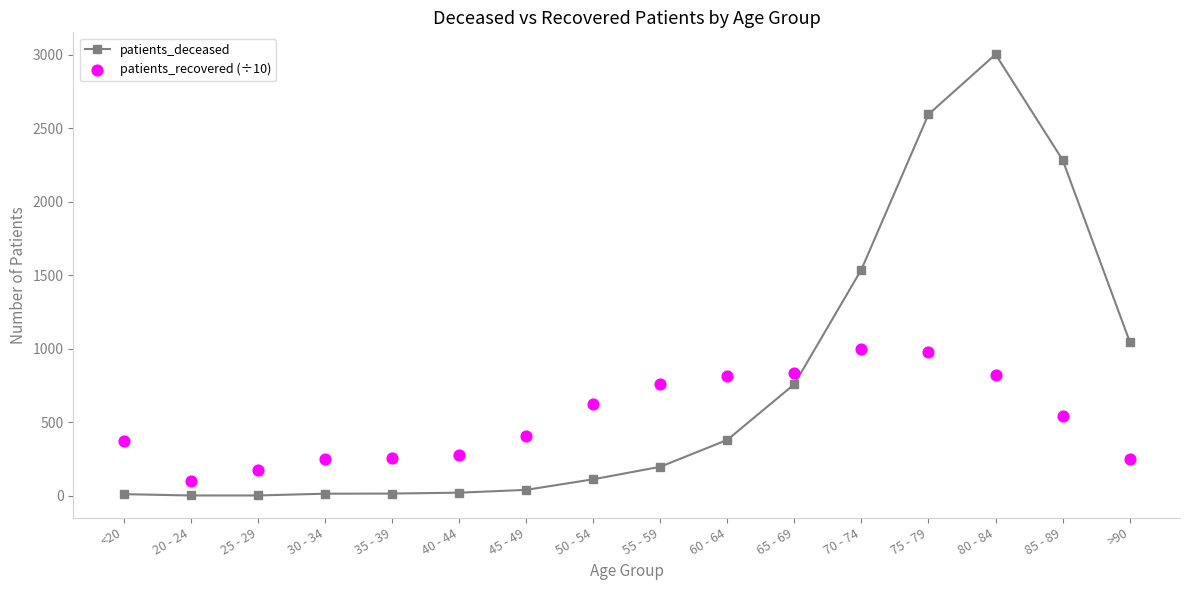

At how many categories does at least one series exceed 1691?

3